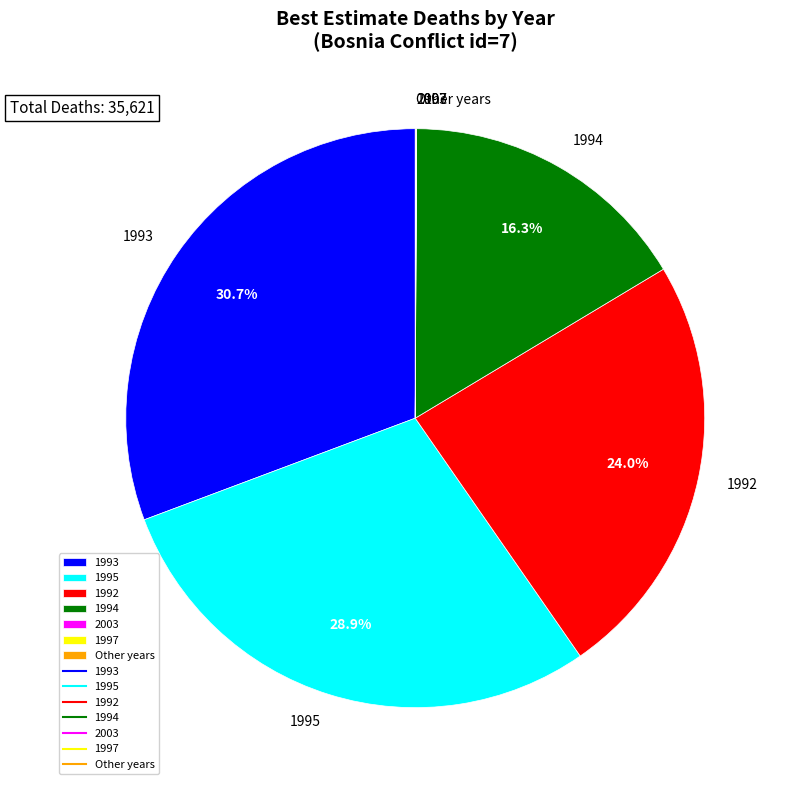

To the nearest percent, what is the difference between the largest and smallest slice percentages?

31%